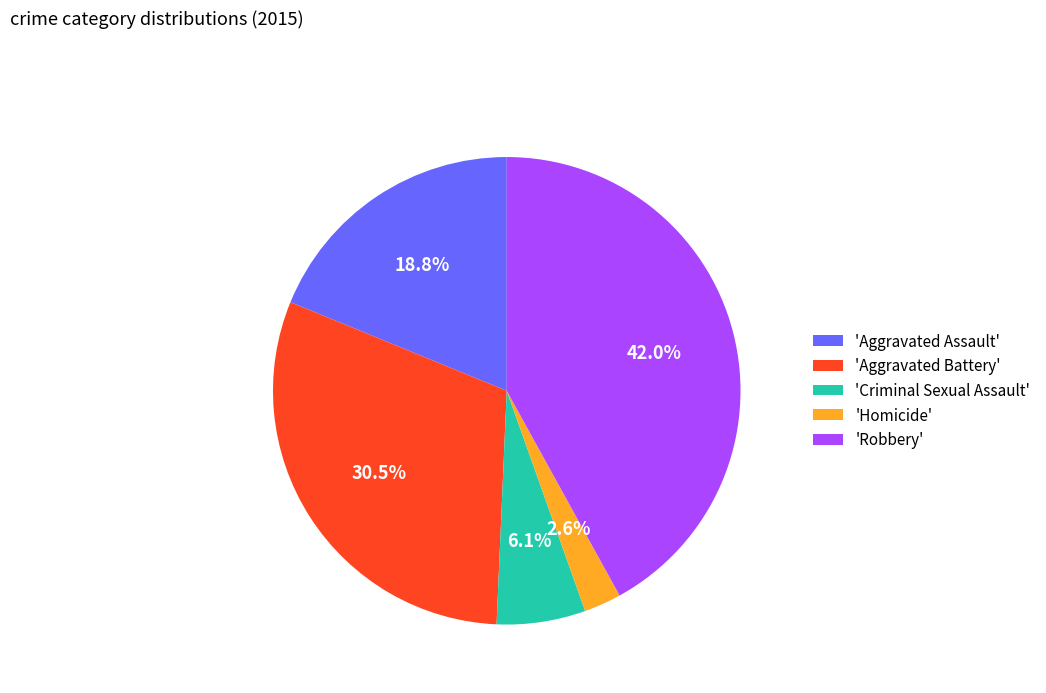

Is there a majority slice in this chart?

No